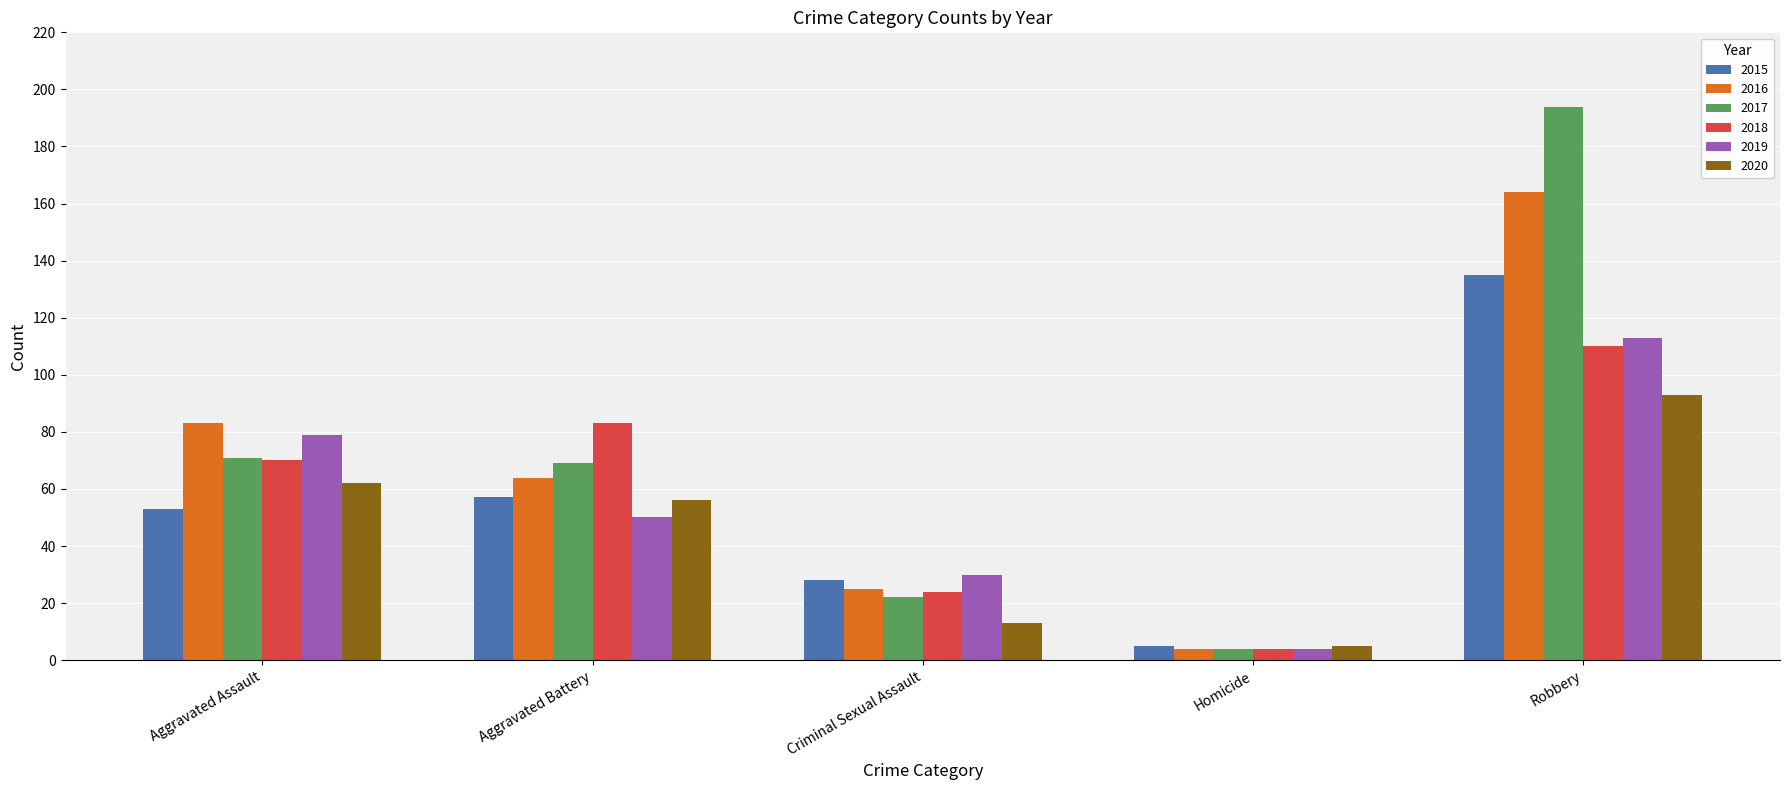

Reading left to right, list all the values displayed in this chart.

2015: Aggravated Assault=53	Aggravated Battery=57	Criminal Sexual Assault=28	Homicide=5	Robbery=135
2016: Aggravated Assault=83	Aggravated Battery=64	Criminal Sexual Assault=25	Homicide=4	Robbery=164
2017: Aggravated Assault=71	Aggravated Battery=69	Criminal Sexual Assault=22	Homicide=4	Robbery=194
2018: Aggravated Assault=70	Aggravated Battery=83	Criminal Sexual Assault=24	Homicide=4	Robbery=110
2019: Aggravated Assault=79	Aggravated Battery=50	Criminal Sexual Assault=30	Homicide=4	Robbery=113
2020: Aggravated Assault=62	Aggravated Battery=56	Criminal Sexual Assault=13	Homicide=5	Robbery=93